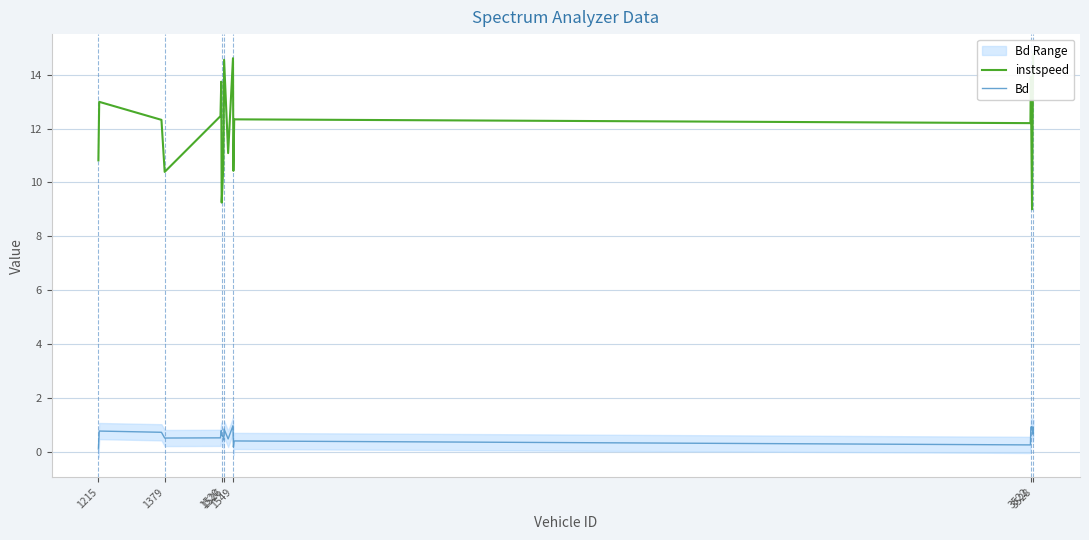

What is the maximum value for Bd?

1.0